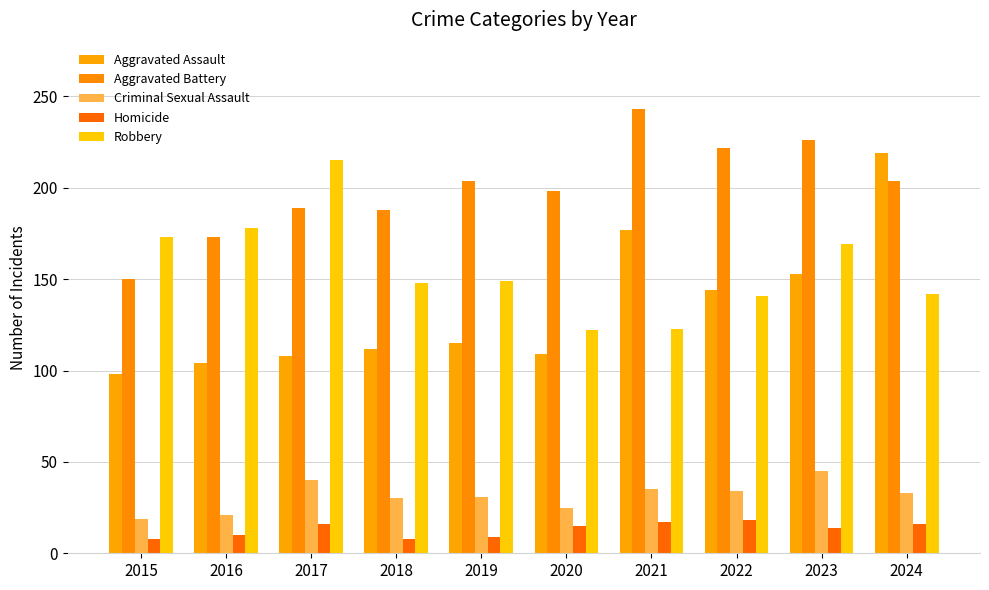

What is the total value across all series at 2015?

448